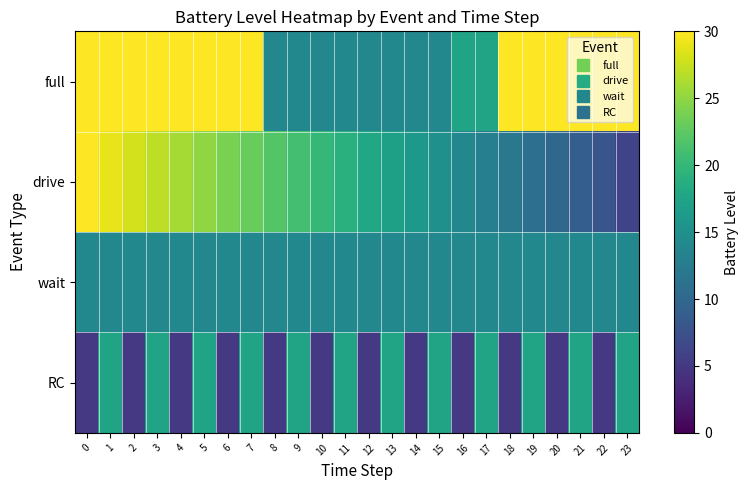

Reading left to right, what are all the values shown in this chart?

full: 0=30.0	1=30.0	2=30.0	3=30.0	4=30.0	5=30.0	6=30.0	7=30.0	8=14.0	9=14.0	10=14.0	11=14.0	12=14.0	13=14.0	14=14.0	15=14.0	16=17.5	17=17.5	18=30.0	19=30.0	20=30.0	21=30.0	22=30.0	23=30.0
drive: 0=30.0	1=29.0	2=28.0	3=27.0	4=26.0	5=25.0	6=24.0	7=23.0	8=22.0	9=21.0	10=20.0	11=19.0	12=18.0	13=17.0	14=16.0	15=15.0	16=14.0	17=13.0	18=12.0	19=11.0	20=10.0	21=9.0	22=8.0	23=6.0
wait: 0=14.0	1=14.0	2=14.0	3=14.0	4=14.0	5=14.0	6=14.0	7=14.0	8=14.0	9=14.0	10=14.0	11=14.0	12=14.0	13=14.0	14=14.0	15=14.0	16=14.0	17=14.0	18=14.0	19=14.0	20=14.0	21=14.0	22=14.0	23=14.0
RC: 0=5.0	1=17.5	2=5.0	3=17.5	4=5.0	5=17.5	6=5.0	7=17.5	8=5.0	9=17.5	10=5.0	11=17.5	12=5.0	13=17.5	14=5.0	15=17.5	16=5.0	17=17.5	18=5.0	19=17.5	20=5.0	21=17.5	22=5.0	23=17.5